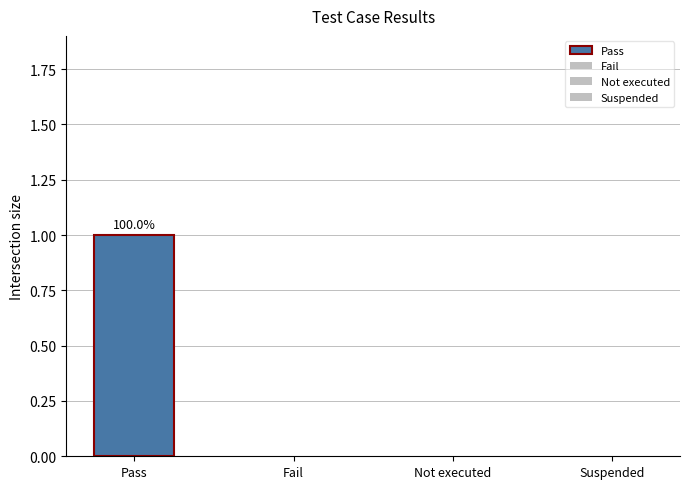

Rank the categories by value from lowest to highest.

Fail, Not executed, Suspended, Pass